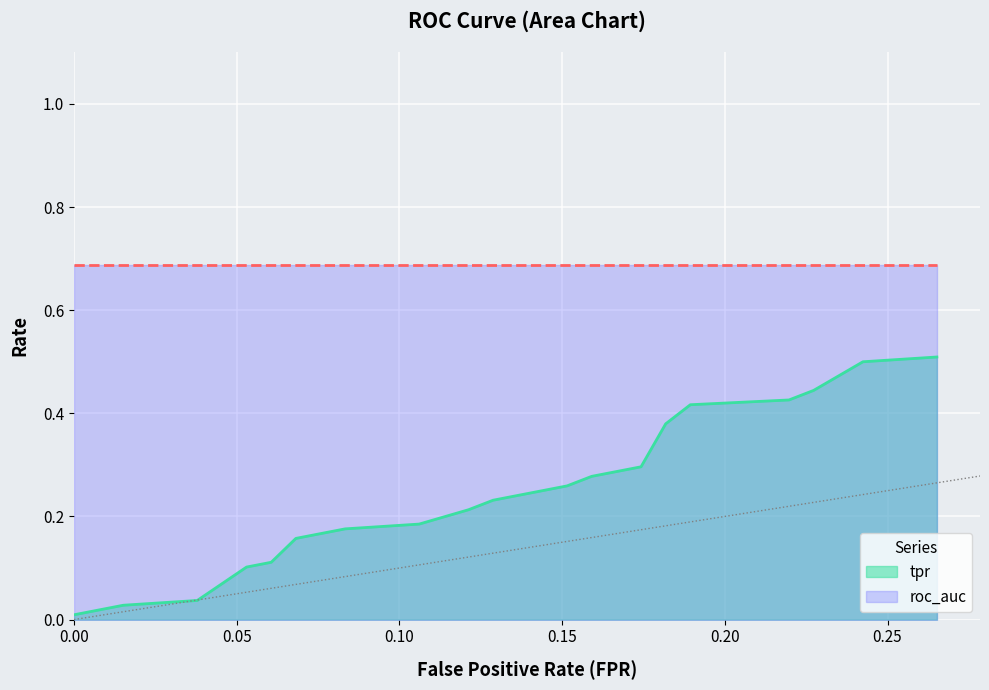

How many intersections are there between fpr and tpr?

2